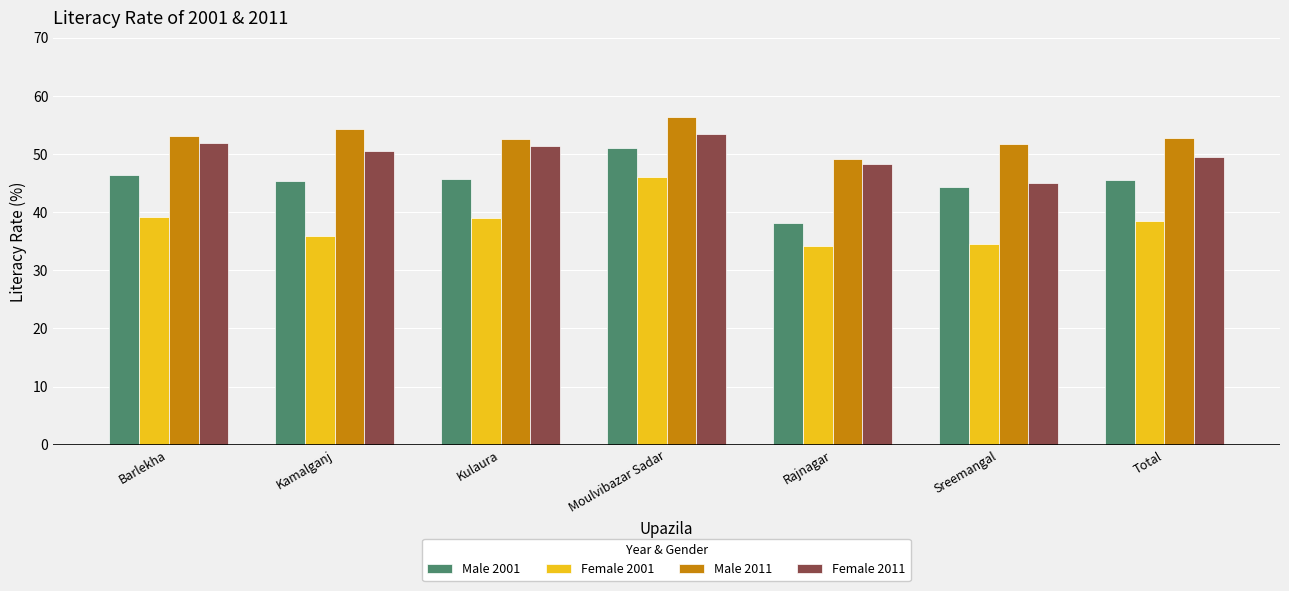

Is the value of Female 2011 at Total greater than the value of Male 2001 at Sreemangal?

Yes